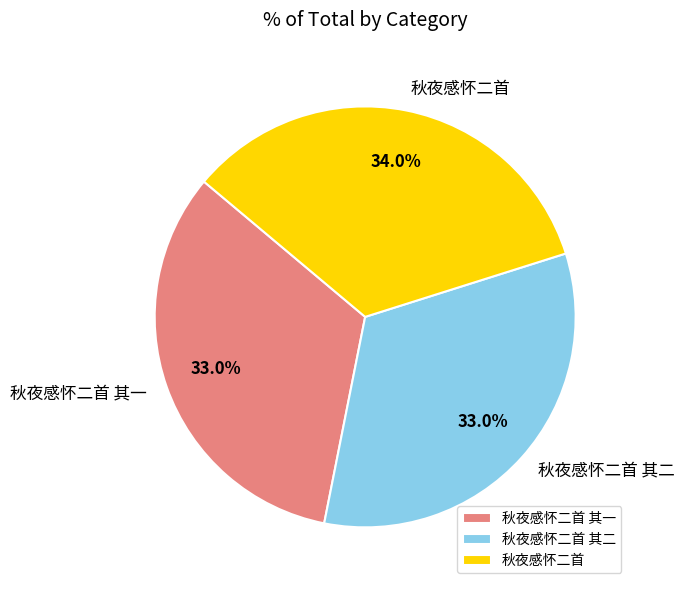

To the nearest percent, what percentage of the pie is 秋夜感怀二首?

34%